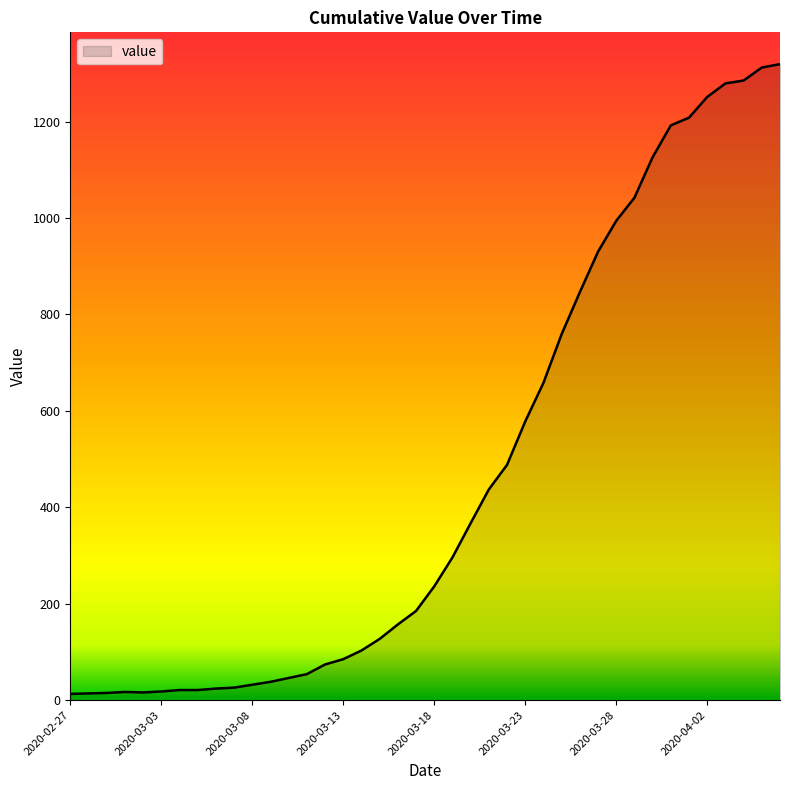

What is the maximum value shown in the chart?

1319